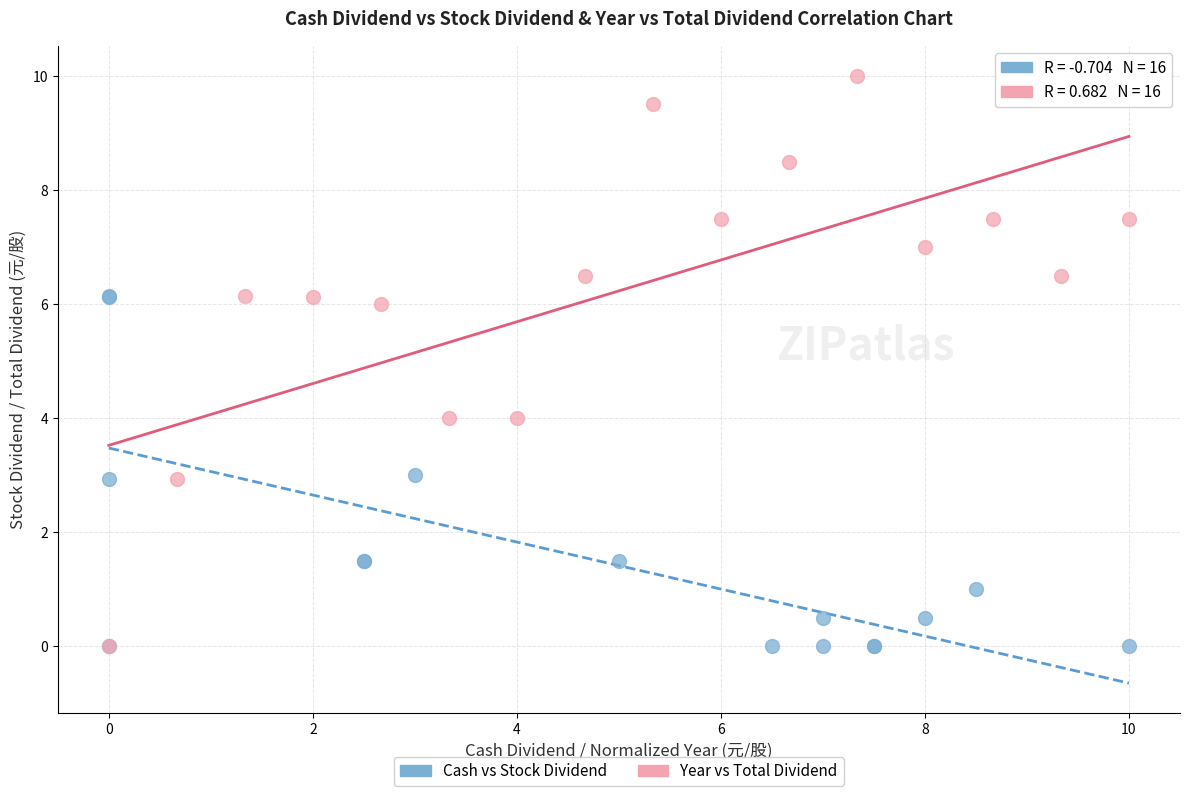

Which series contains the highest Y value?

Year vs Total Dividend